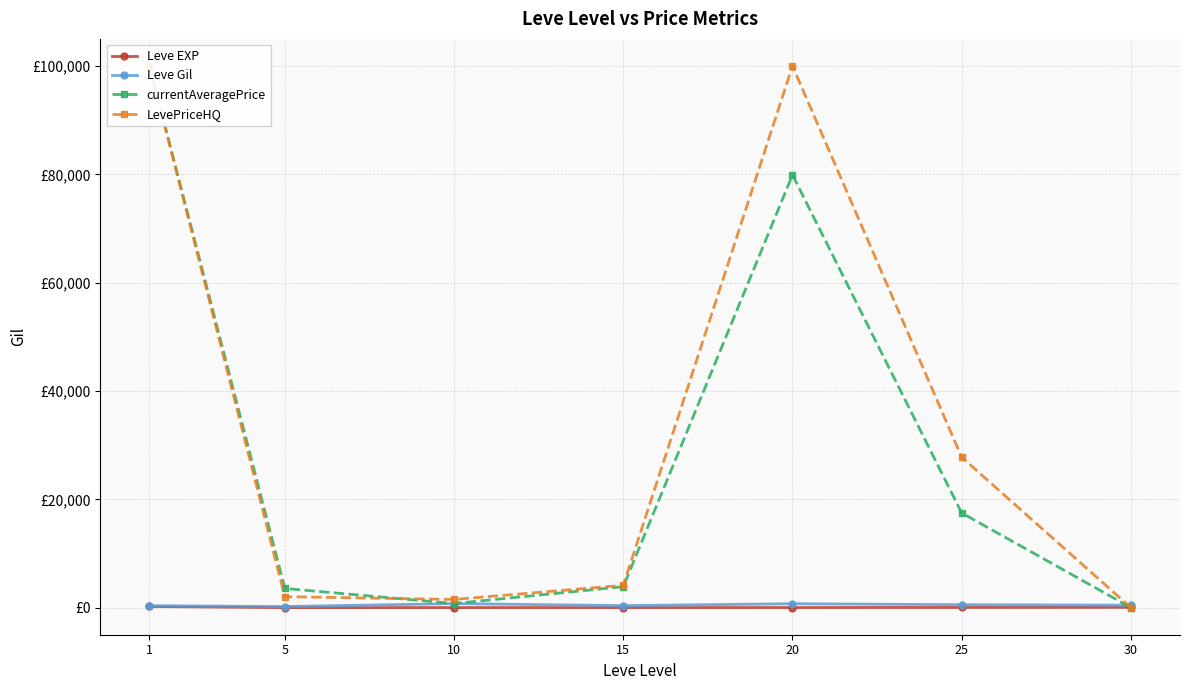

How many positive values does the LevePriceHQ series have?

6